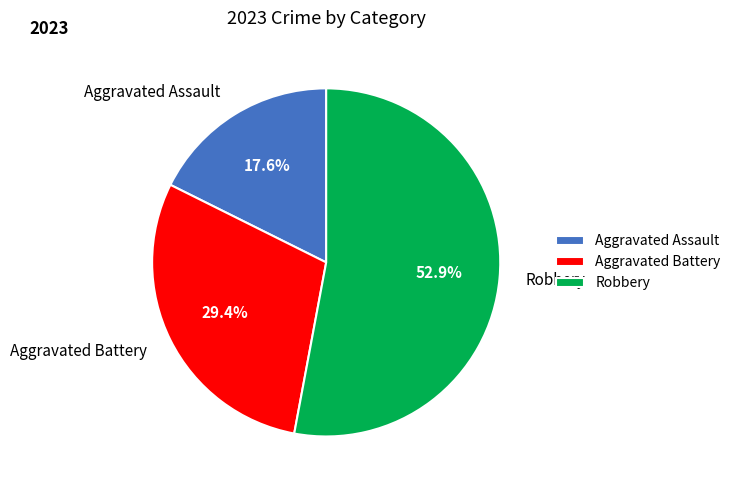

Approximately how many times larger is the value at Robbery compared to Aggravated Assault?

3.0